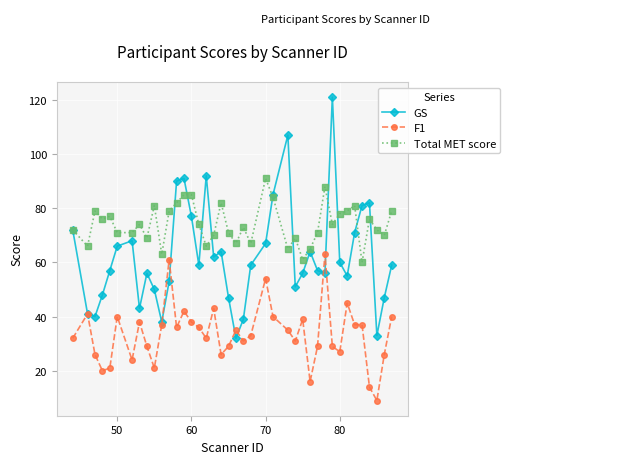

Does the chart display data point markers on the line(s)?

Yes